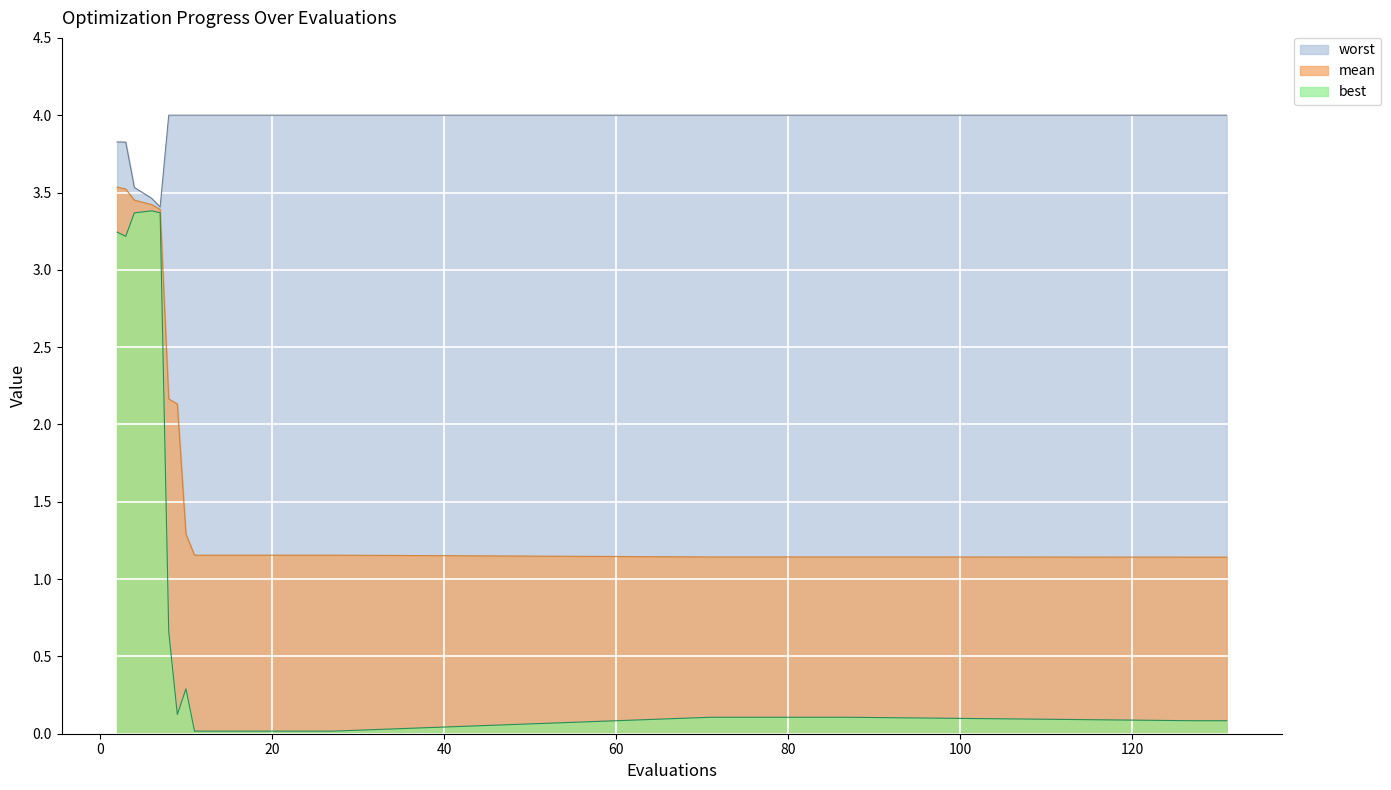

True or false: best and mean intersect in this chart.

False